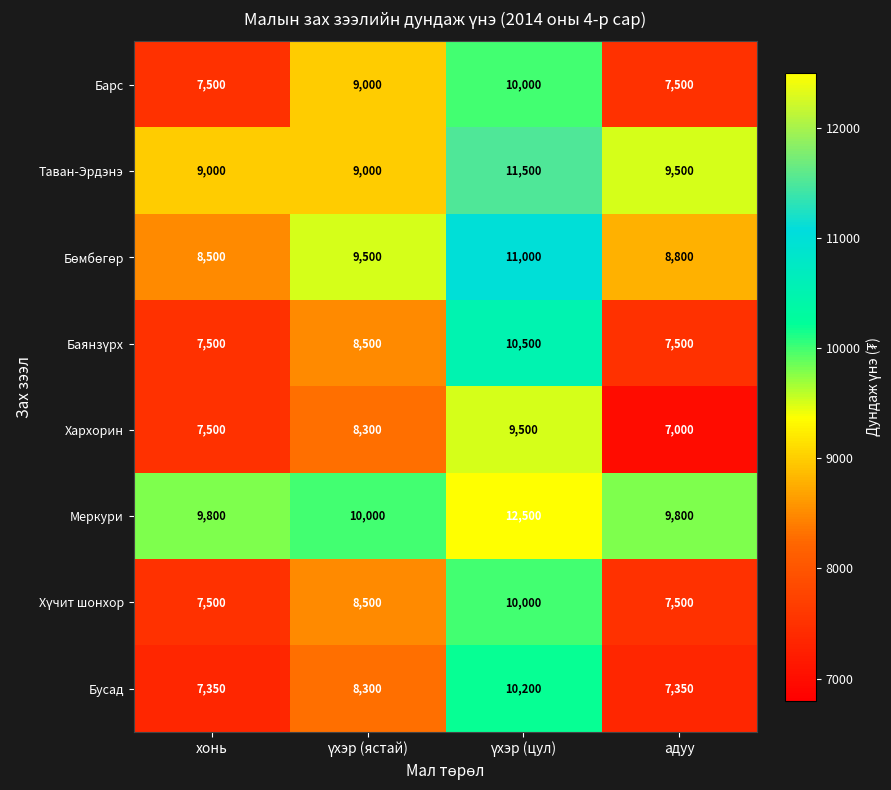

What is the approximate value of Бусад at адуу?

7350